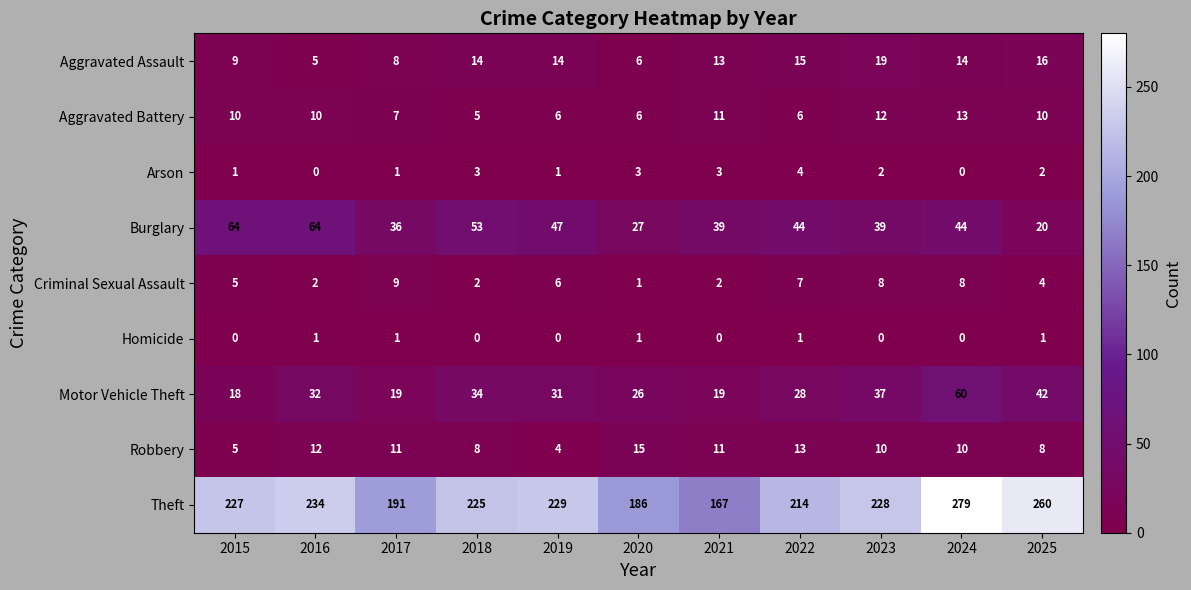

True or false: Burglary has a value of 41 at 2020.

False